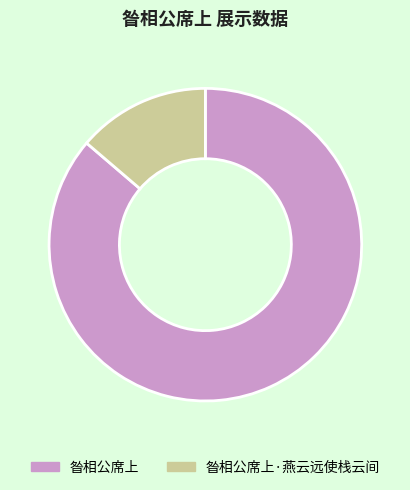

Count the number of slices in the pie.

2